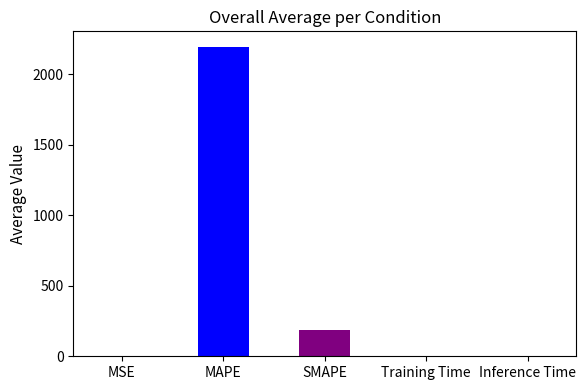

What is the sum of all values?

2379.0